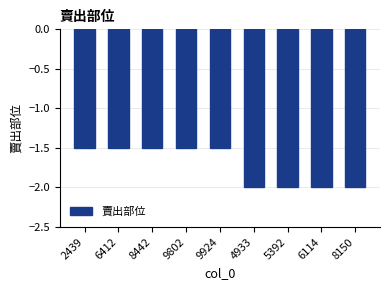

What is the label of the 9th bar from the right?

2439